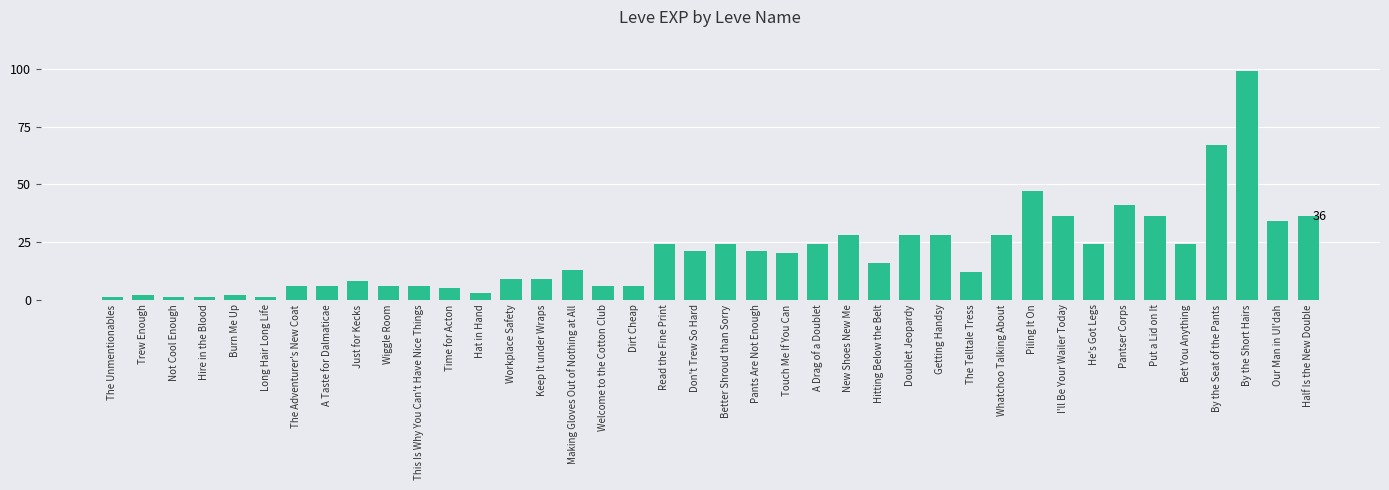

How many data points does each series have?

40